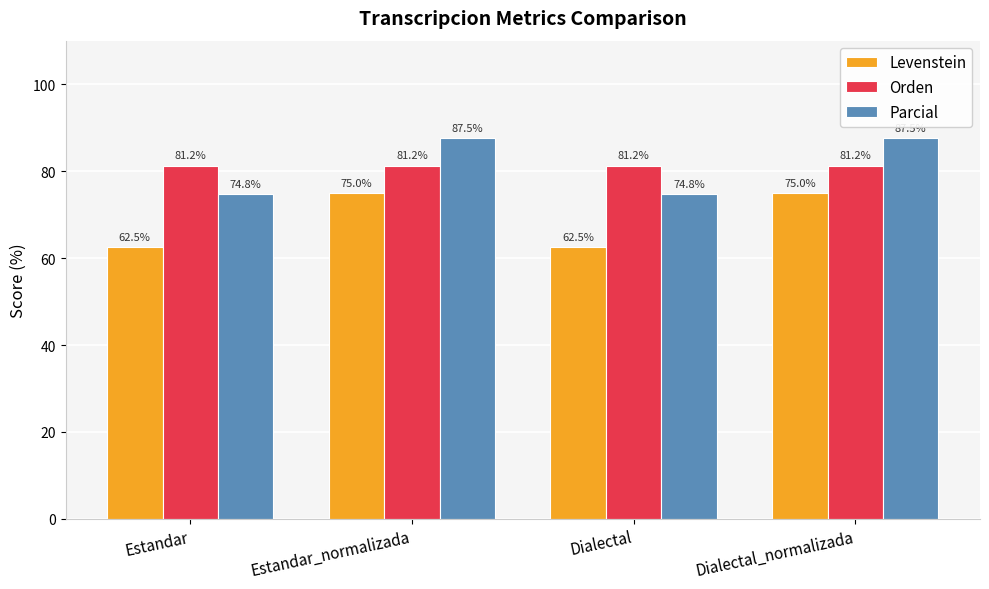

What is the difference between the highest and lowest values at Dialectal_normalizada?

12.5